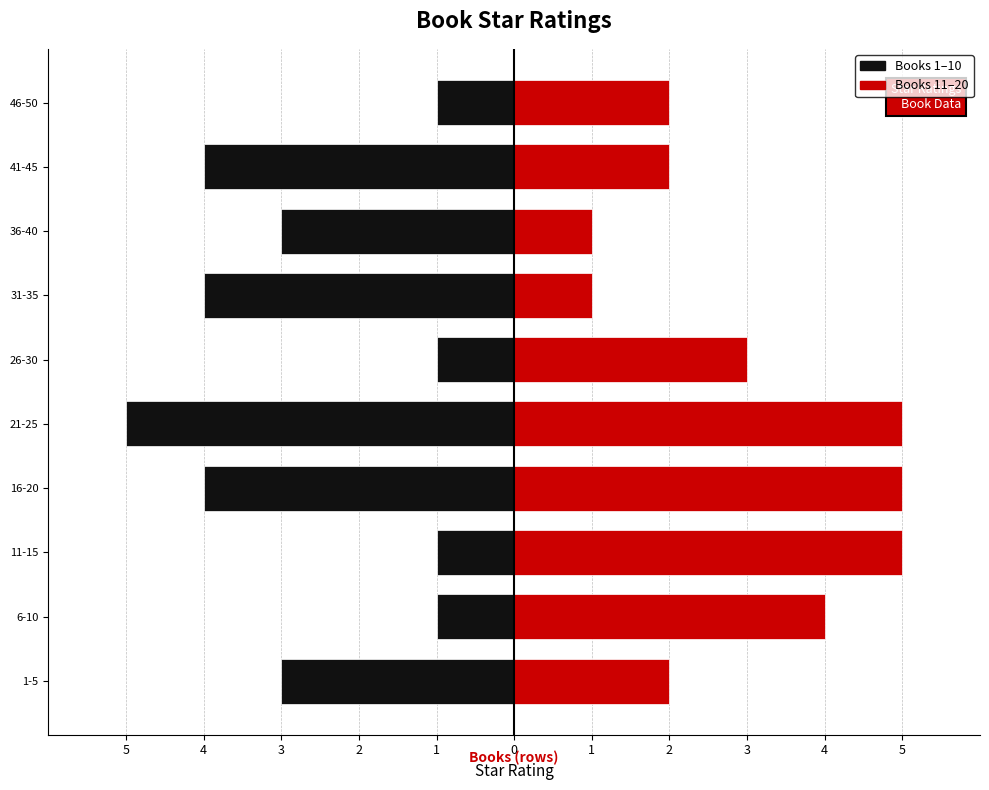

How many values in the Group A (Black) series exceed -3?

4